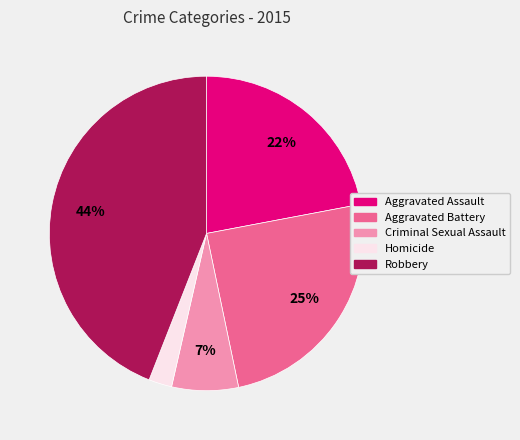

To the nearest percent, what percentage of the pie is Aggravated Assault?

22%